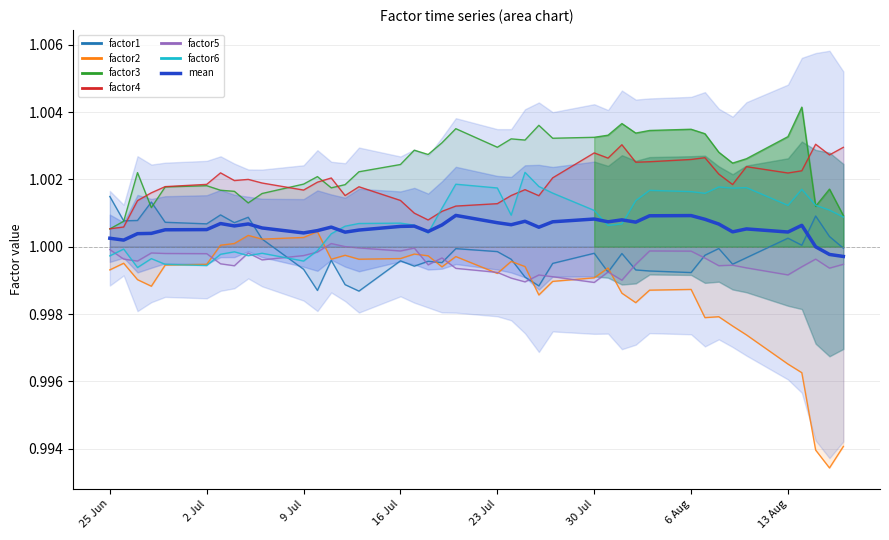

Reading right to left, what are all the values shown in this chart?

1.0	1.0	1.0	1.0	1.0	1.0	1.0	1.0	1.0	1.0	1.0	1.0	1.0	1.0	1.0	1.0	1.0	1.0	1.0	1.0	1.0	1.0	1.0	1.0	1.0	1.0	1.0	1.0	1.0	1.0	1.0	1.0	1.0	1.0	1.0	1.0	1.0	1.0	1.0	1.0